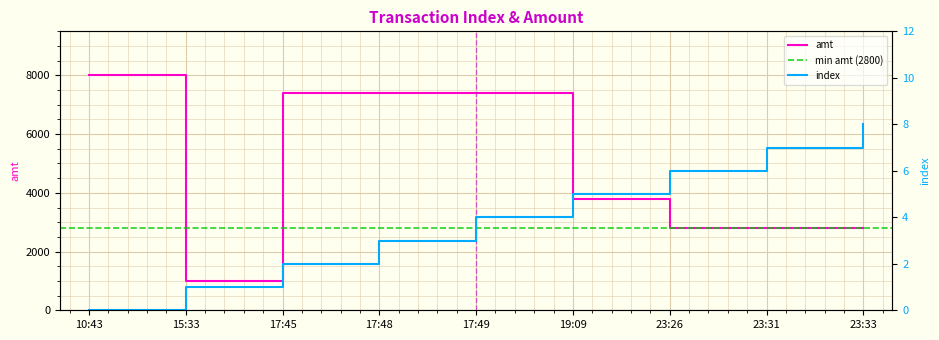

How many values in the index series are below 4?

4